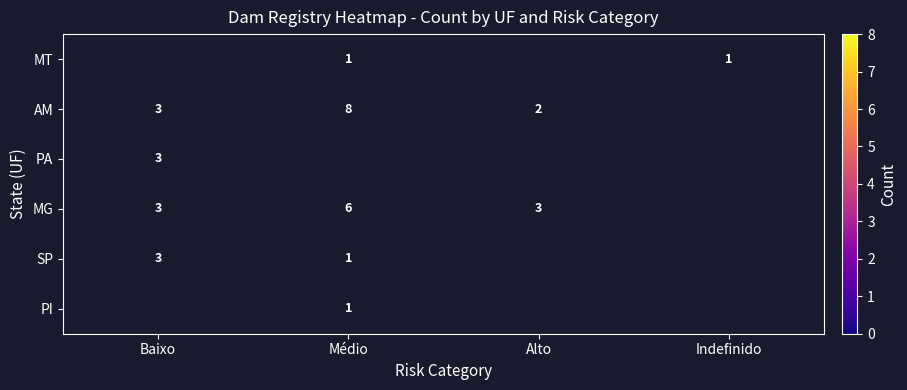

The value of MG at Alto is 2. True or false?

False